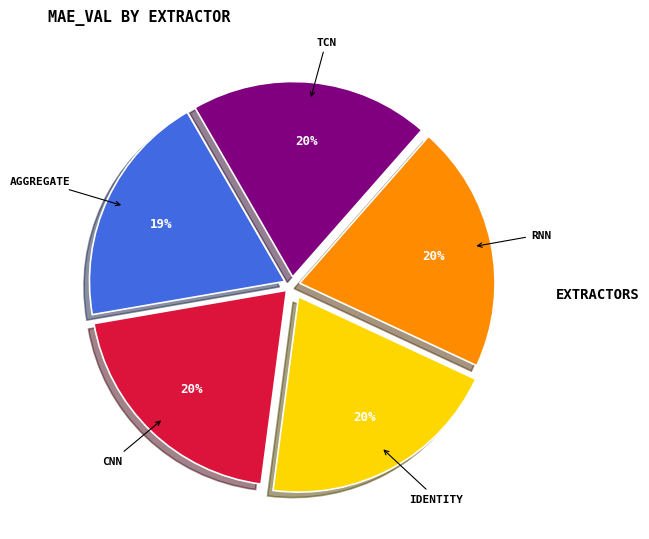

To the nearest percent, what is the average slice percentage?

20%